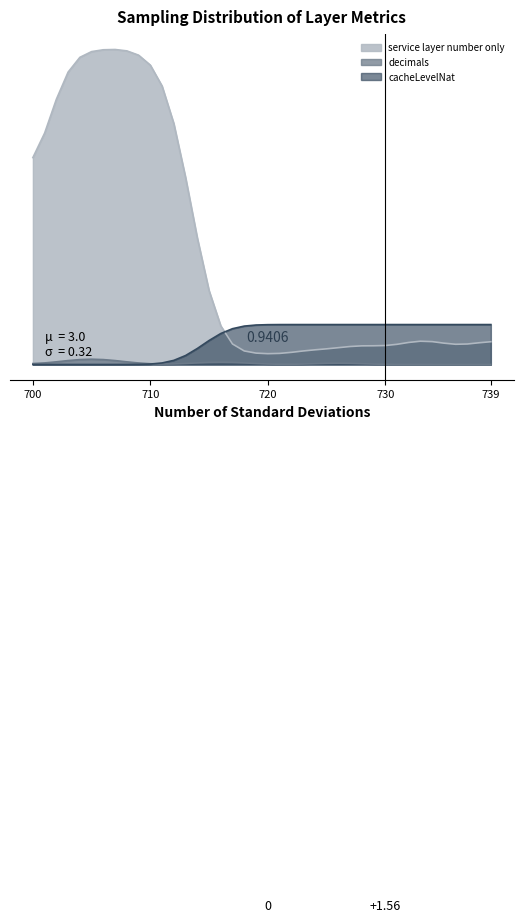

At which label does cacheLevelNat reach its peak?

715